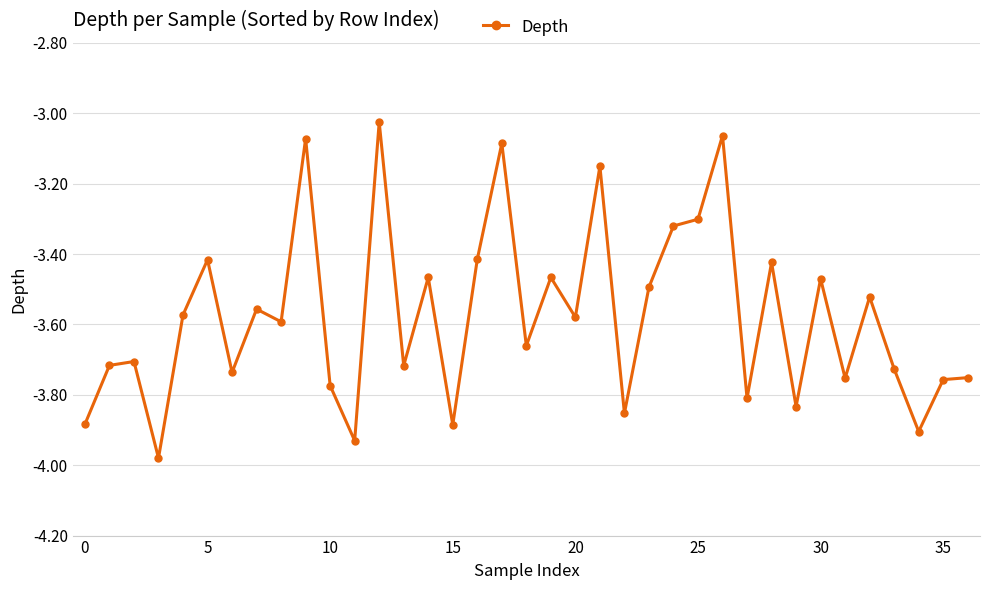

What is the difference between the maximum and minimum values?

1.0